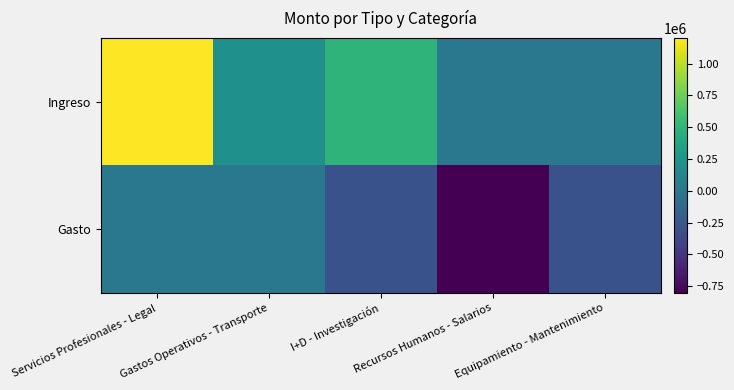

Rank the series by their average value, from lowest to highest.

Gasto, Ingreso